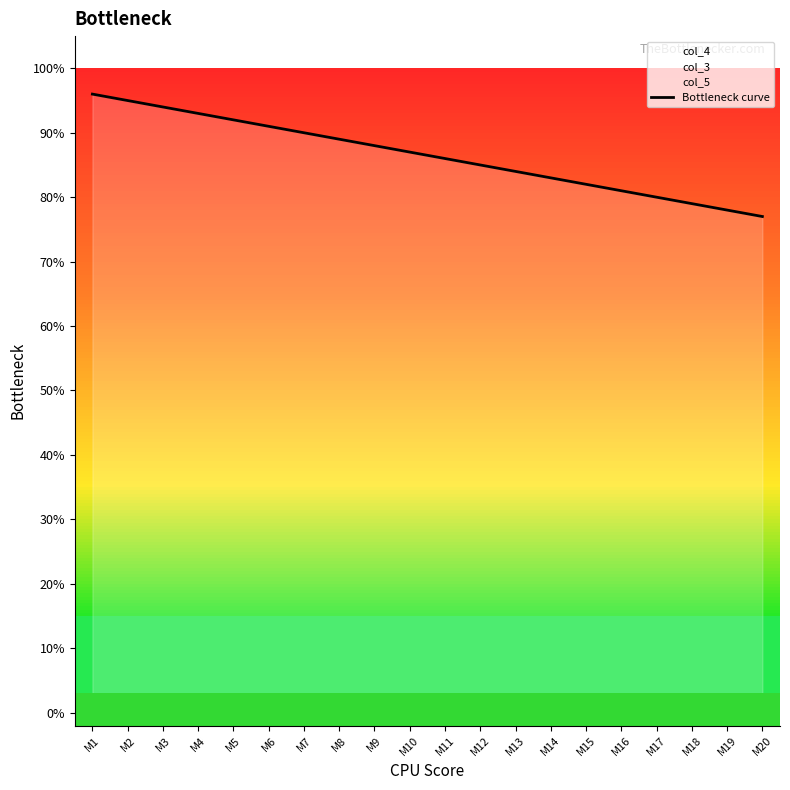

What is the value of the 16th point from the left?

81